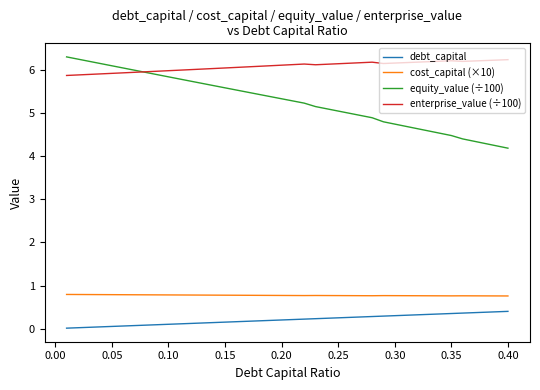

True or false: debt_capital and equity_value (÷100) cross at least once.

False